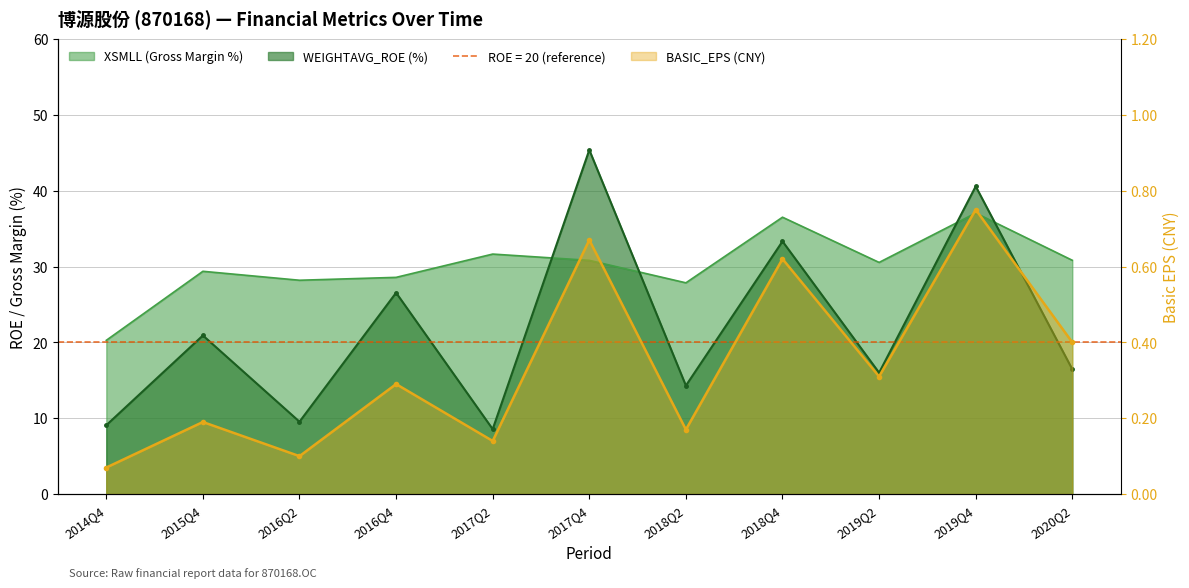

True or false: XSMLL and BASIC_EPS intersect in this chart.

False